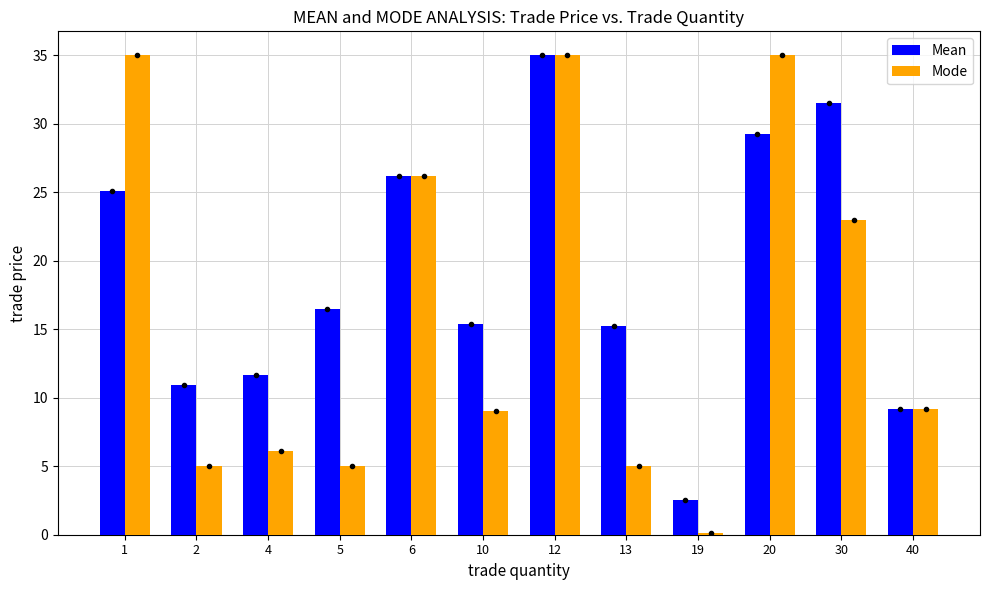

How many bars are there in each group?

2